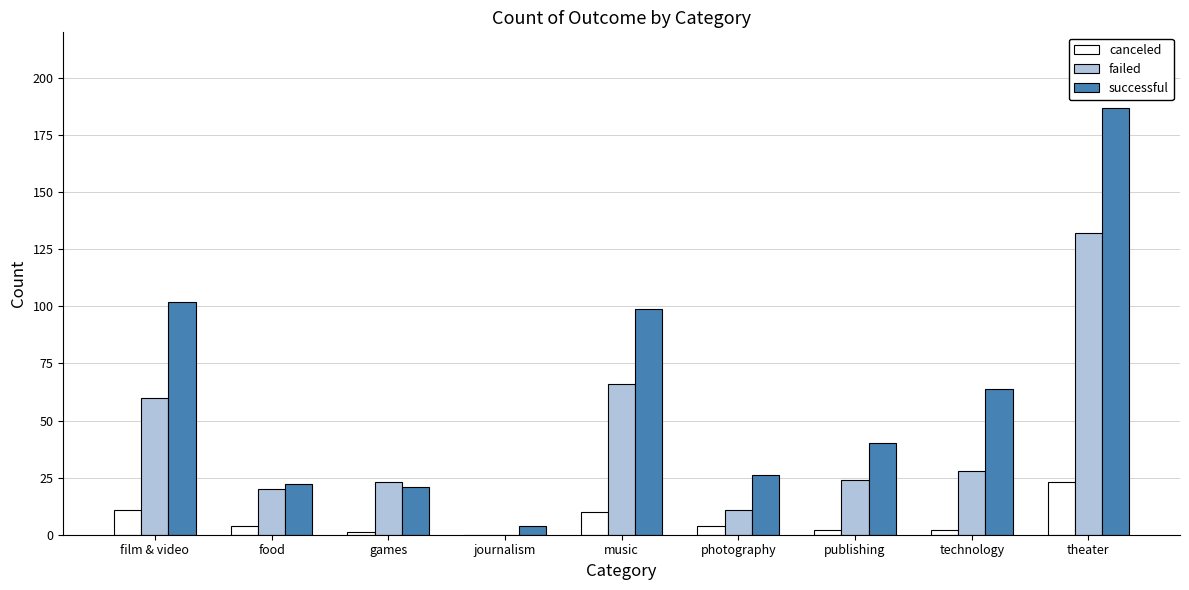

Count the number of data series in this chart.

3